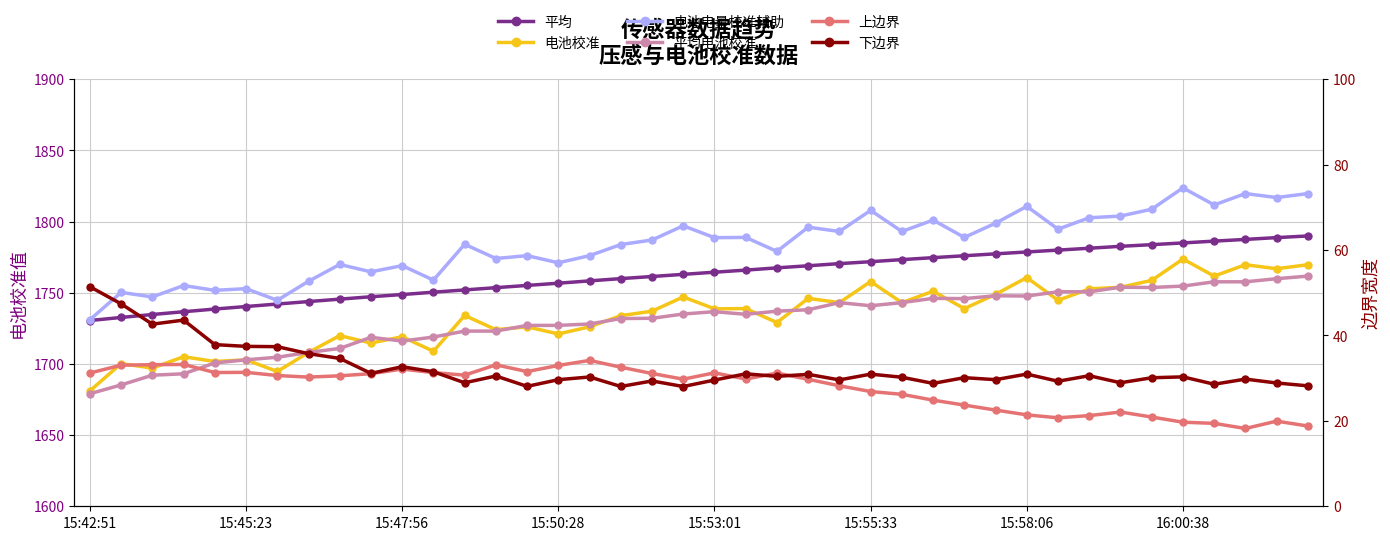

Reading left to right, extract all data points from this chart.

平均: 1730.5	1732.7	1734.7	1736.7	1738.6	1740.3	1742.1	1743.8	1745.5	1747.2	1748.8	1750.4	1752.0	1753.6	1755.2	1756.7	1758.4	1760.0	1761.4	1762.9	1764.5	1765.9	1767.5	1769.0	1770.5	1771.8	1773.3	1774.7	1776.0	1777.4	1778.7	1780.0	1781.3	1782.6	1783.8	1785.0	1786.3	1787.5	1788.8	1789.9
电池校准: 1681.1	1700.3	1697.1	1705.1	1701.7	1702.9	1694.7	1708.1	1719.9	1714.7	1719.1	1708.9	1734.1	1724.1	1726.1	1721.1	1726.1	1733.9	1737.1	1747.1	1738.7	1738.9	1729.1	1746.1	1743.1	1757.9	1743.1	1751.1	1738.9	1748.9	1760.7	1744.7	1752.7	1753.9	1758.7	1773.7	1761.7	1769.7	1766.9	1769.7
电池电量校准辅助: 1731.1	1750.3	1747.1	1755.1	1751.7	1752.9	1744.7	1758.1	1769.9	1764.7	1769.1	1758.9	1784.1	1774.1	1776.1	1771.1	1776.1	1783.9	1787.1	1797.1	1788.7	1788.9	1779.1	1796.1	1793.1	1807.9	1793.1	1801.1	1788.9	1798.9	1810.7	1794.7	1802.7	1803.9	1808.7	1823.7	1811.7	1819.7	1816.9	1819.7
平均电池校准: 1679.1	1685.3	1692.1	1693.1	1700.7	1702.9	1704.7	1708.1	1710.9	1718.7	1716.1	1718.9	1723.1	1723.1	1727.1	1727.1	1728.1	1731.9	1732.1	1735.1	1736.7	1734.9	1737.1	1738.1	1743.1	1740.9	1743.1	1746.1	1745.9	1747.9	1747.7	1750.7	1750.7	1753.9	1753.7	1754.7	1757.7	1757.7	1759.9	1761.7
上边界: 31.2	33.0	33.2	33.2	31.3	31.4	30.6	30.3	30.6	31.1	32.1	31.3	30.7	33.1	31.5	33.0	34.2	32.6	31.1	29.8	31.3	29.8	31.2	29.7	28.2	26.9	26.2	24.9	23.7	22.5	21.4	20.7	21.2	22.1	20.9	19.7	19.4	18.2	19.9	18.8
下边界: 51.4	47.4	42.7	43.6	37.9	37.5	37.4	35.7	34.6	31.1	32.7	31.5	28.9	30.5	28.1	29.6	30.3	28.1	29.3	28.0	29.6	31.0	30.4	30.9	29.6	30.9	30.2	28.8	30.1	29.7	31.0	29.3	30.6	28.9	30.1	30.3	28.6	29.8	28.9	28.2